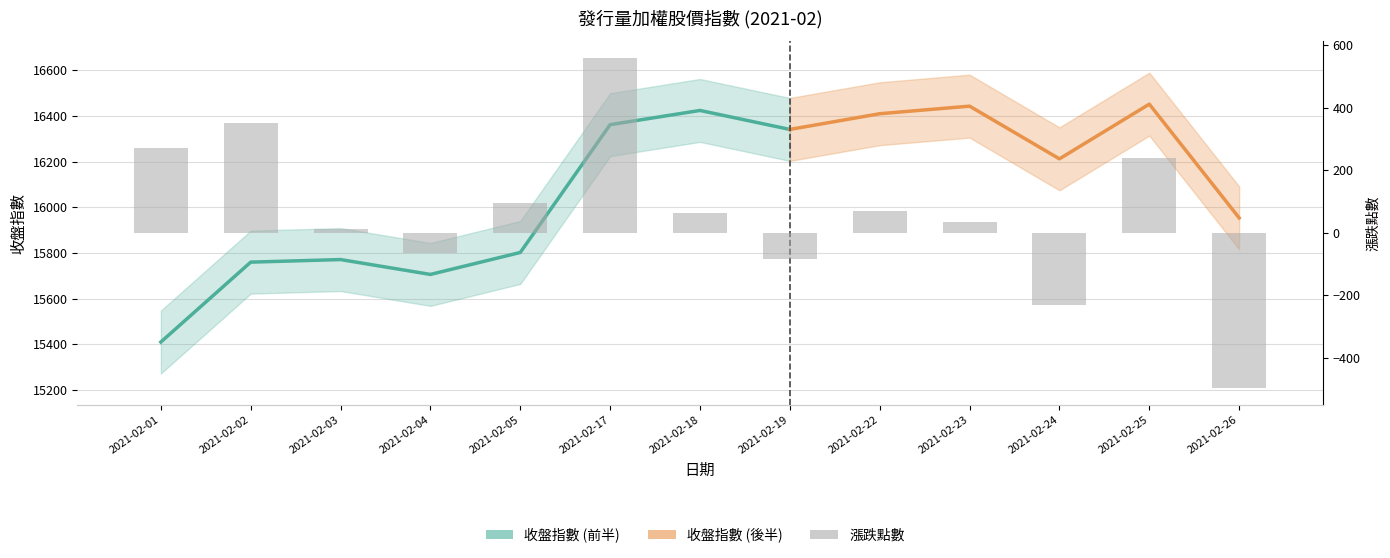

What is the smallest value displayed?

-498.4